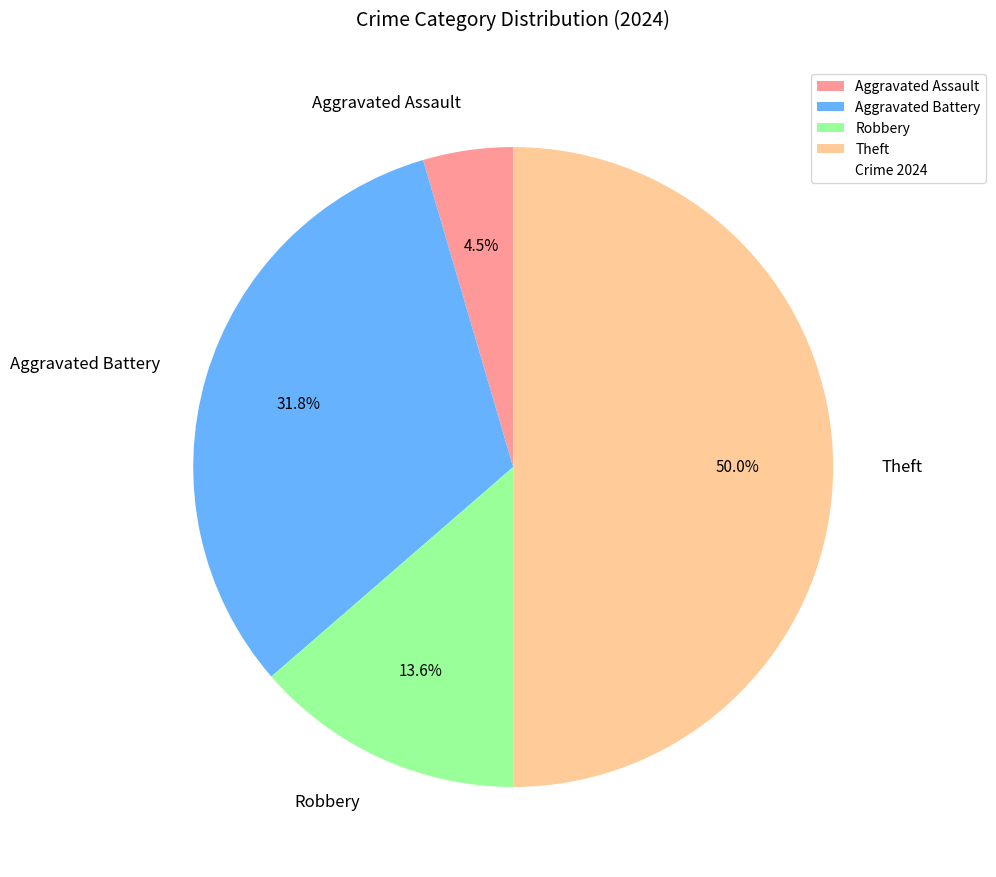

What is the ratio of the value at Theft to the value at Robbery?

3.7